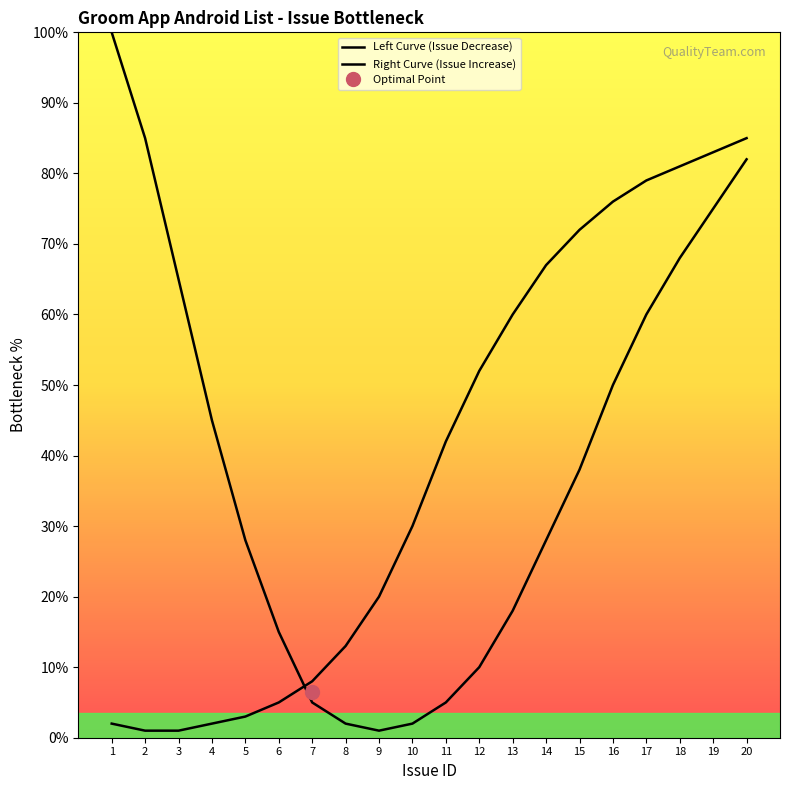

True or false: Left Curve (Issue Decrease) has more than 1 points higher than both neighbors.

False